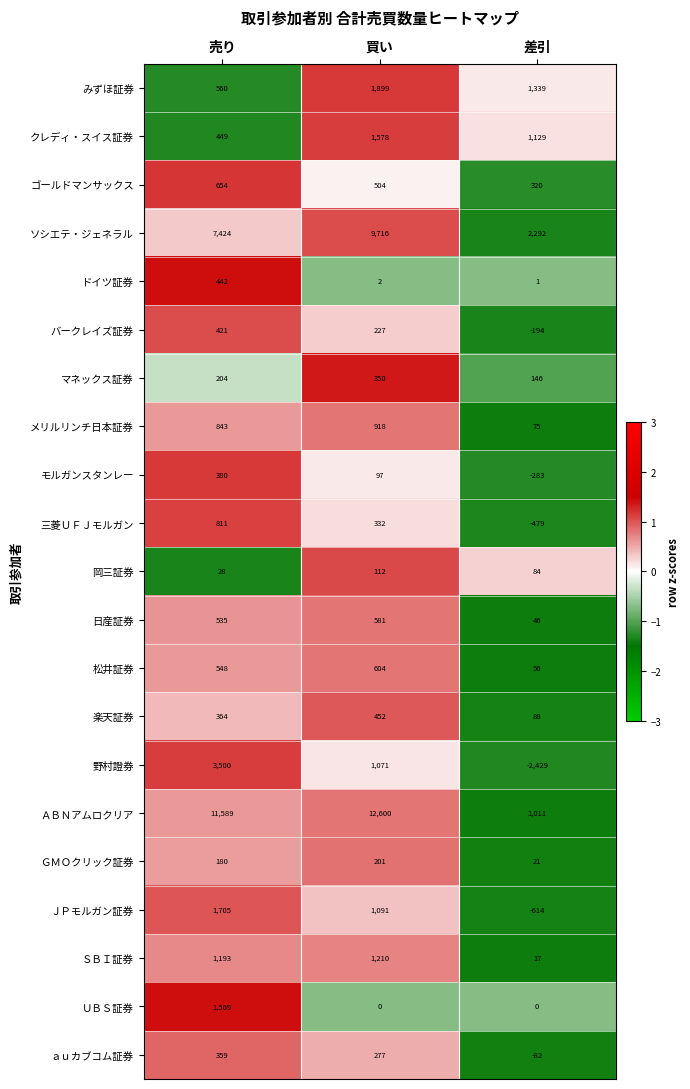

At how many categories does at least one series exceed 0?

3